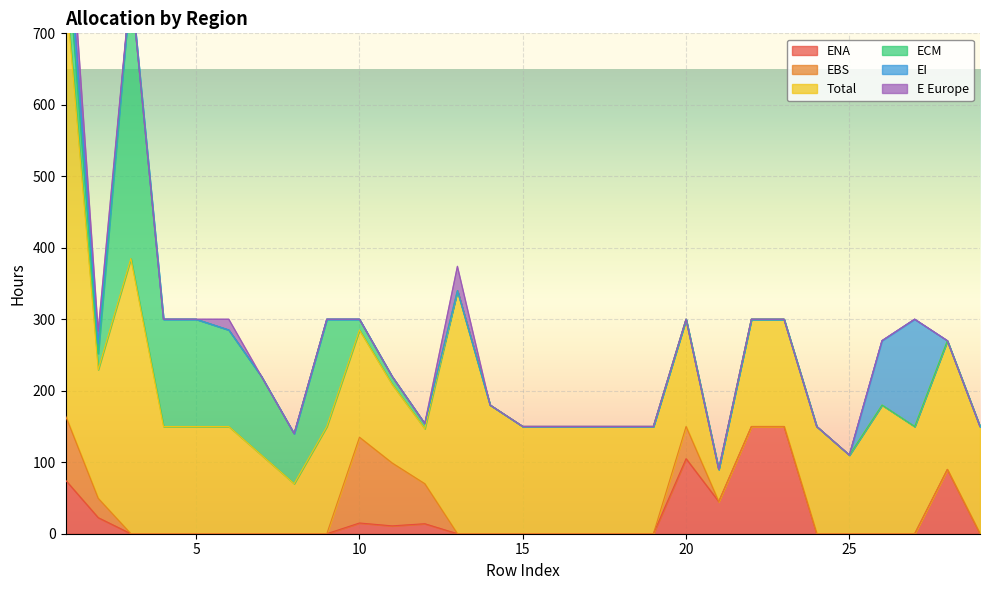

What is the sum of all E Europe values?

127.0